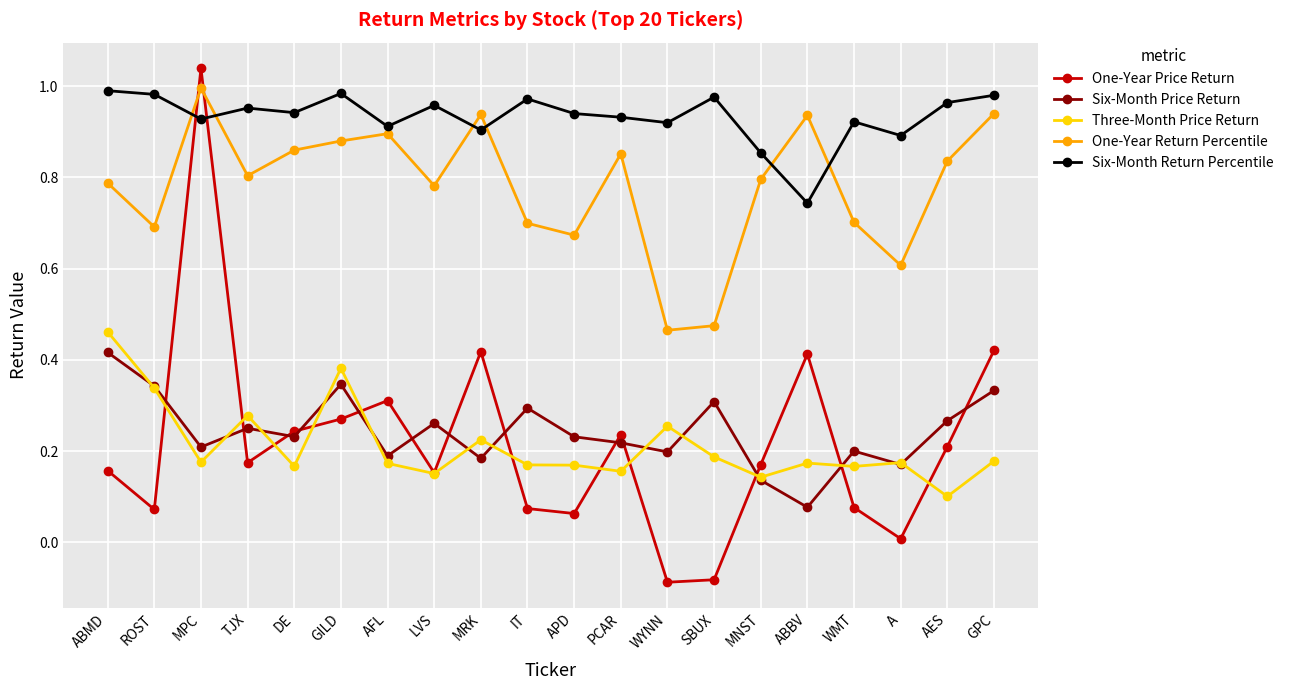

At which category does the chart reach its peak across all series?

MPC